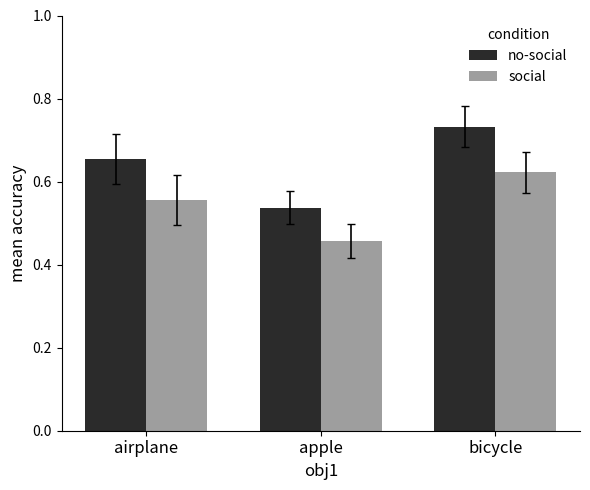

What is the spread (max minus min) of values at airplane?

0.1